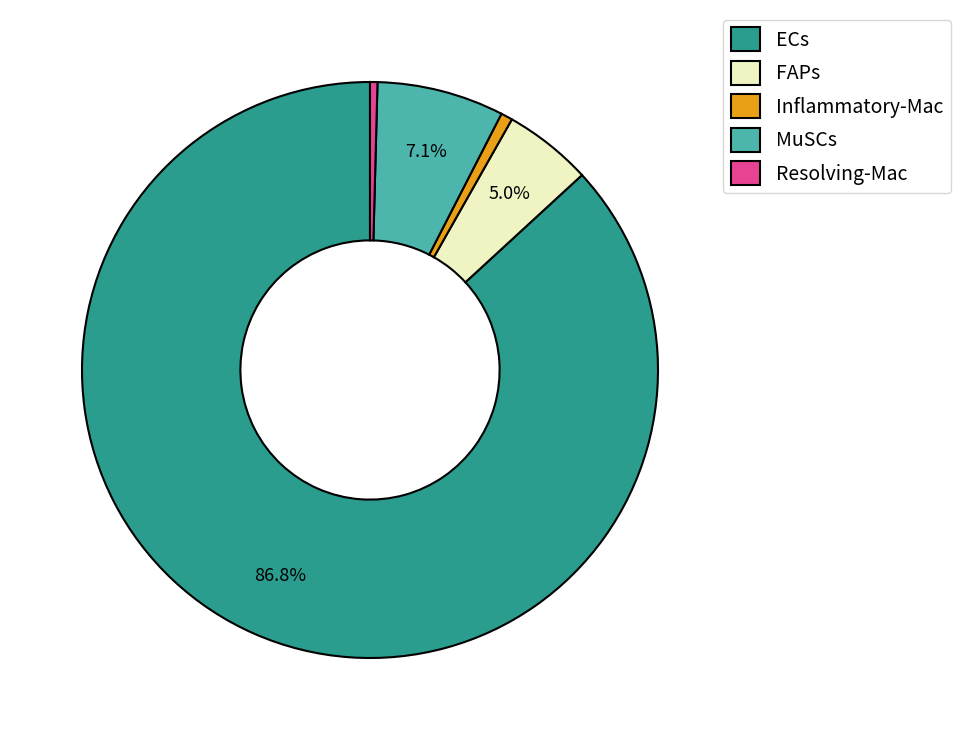

Is it true that Inflammatory-Mac is 11% of the pie?

False